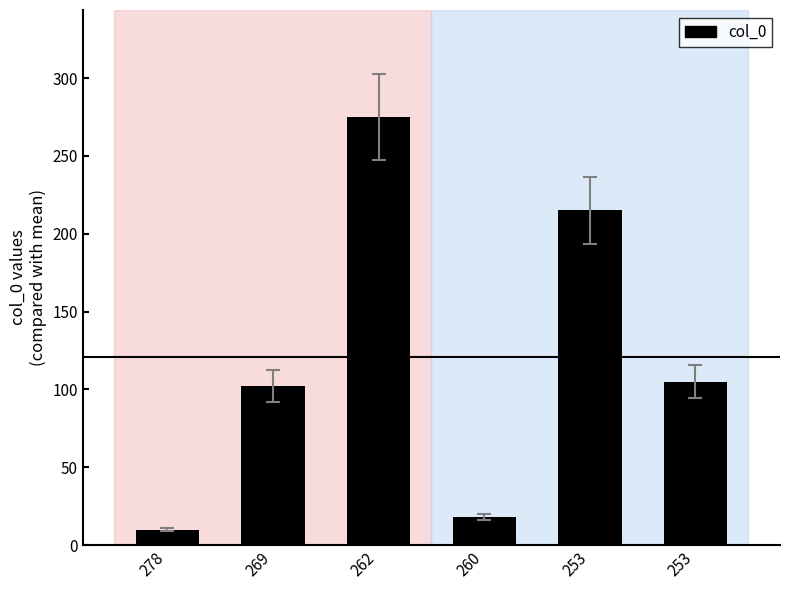

Reading left to right, extract all data points from this chart.

278=10	269=102	262=275	260=18	253=215	253=105